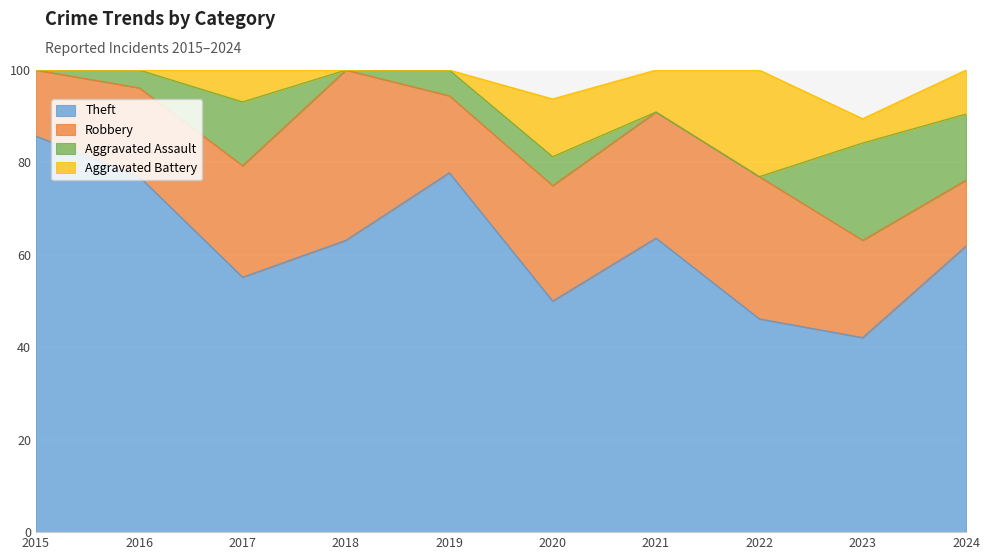

True or false: Theft has a value of 72.5 at 2023.

False